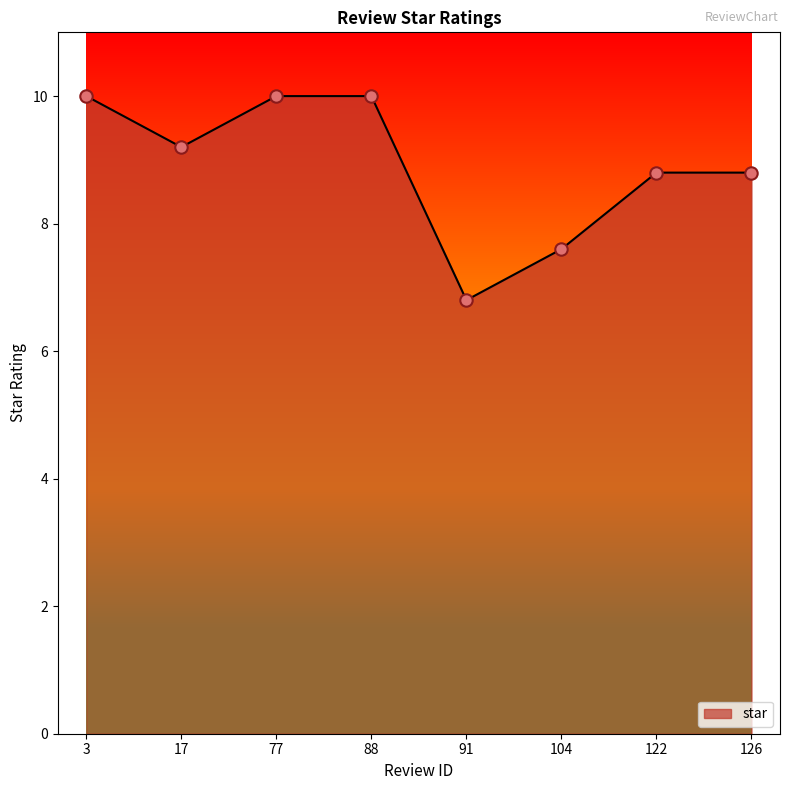

What is the ratio of the value at 104 to the value at 122?

0.9